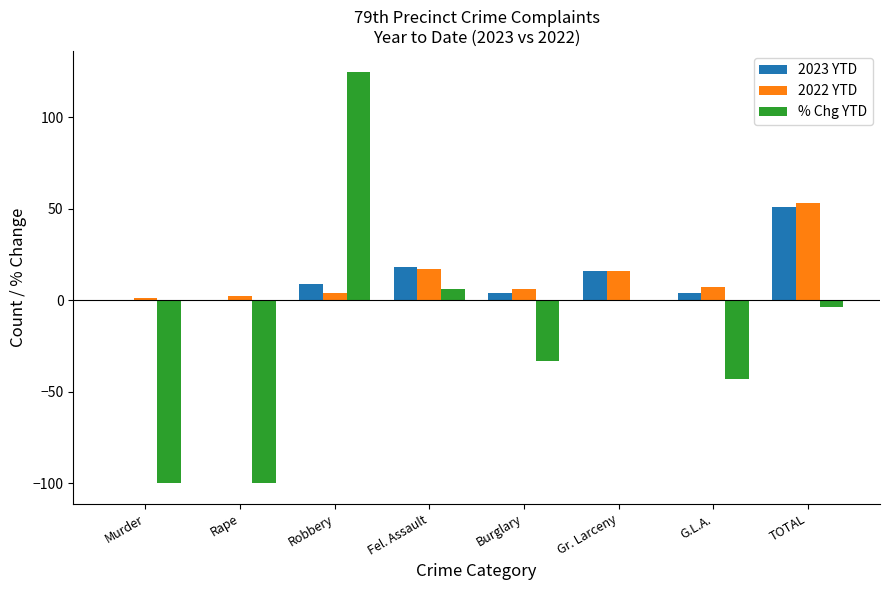

The 2022 YTD series shows 6.0 at Burglary. True or false?

True